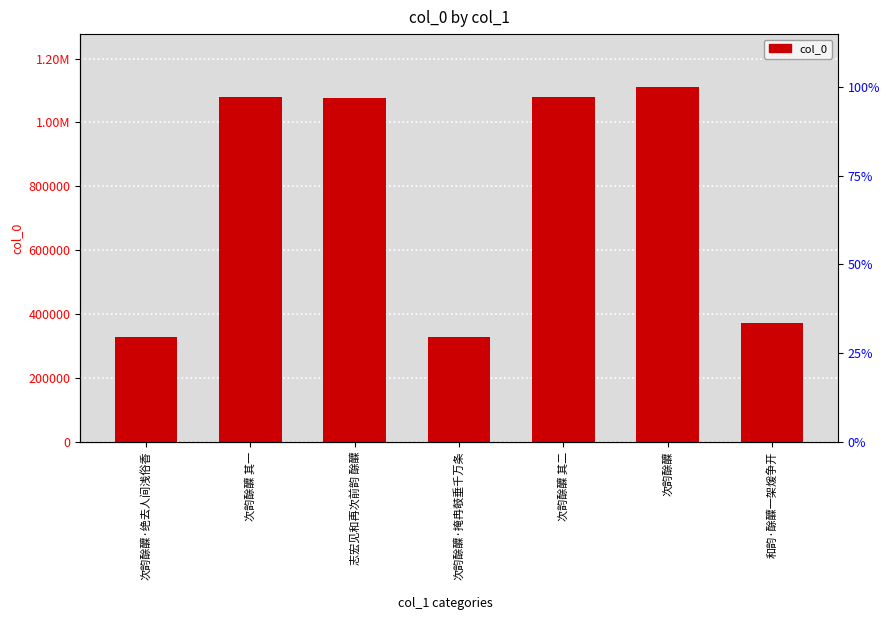

Approximately how many times larger is the value at 和韵·酴醾一架煖争开 compared to 志宏见和再次前韵 酴醾?

0.3